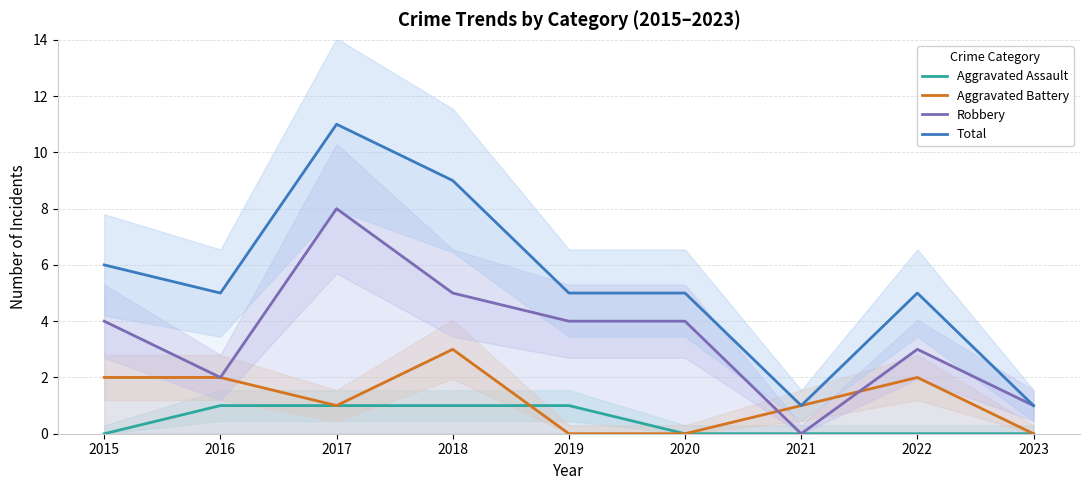

Which series has the widest spread of values?

Total